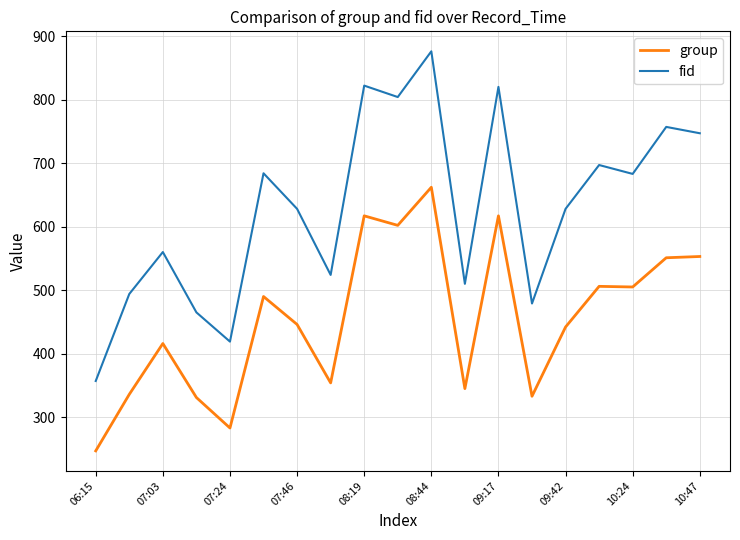

True or false: fid and group intersect in this chart.

False